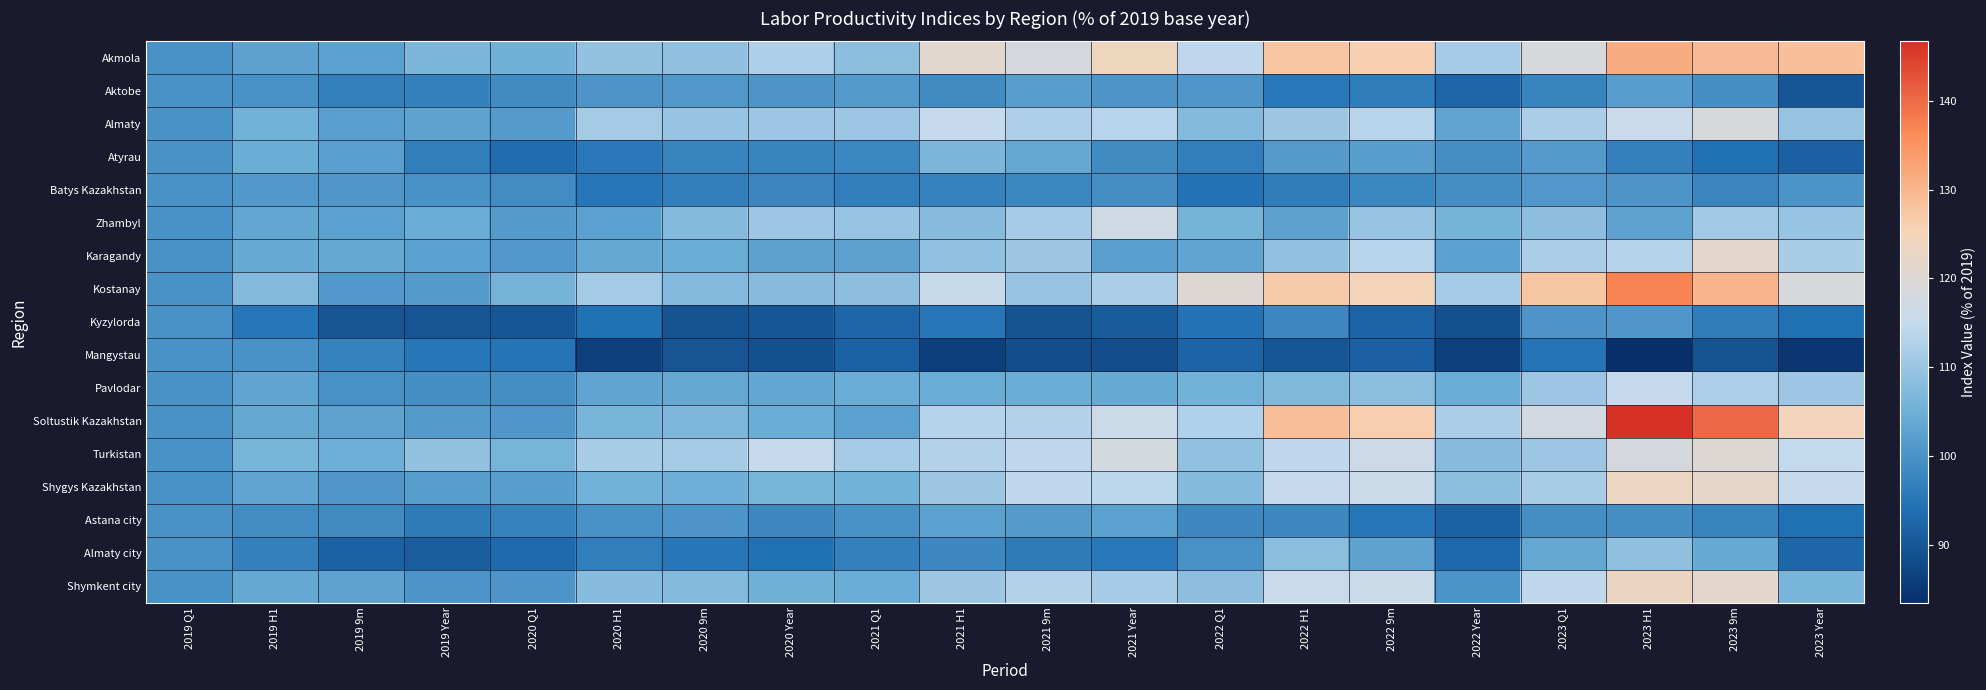

Which series has the widest spread of values?

Soltustik Kazakhstan